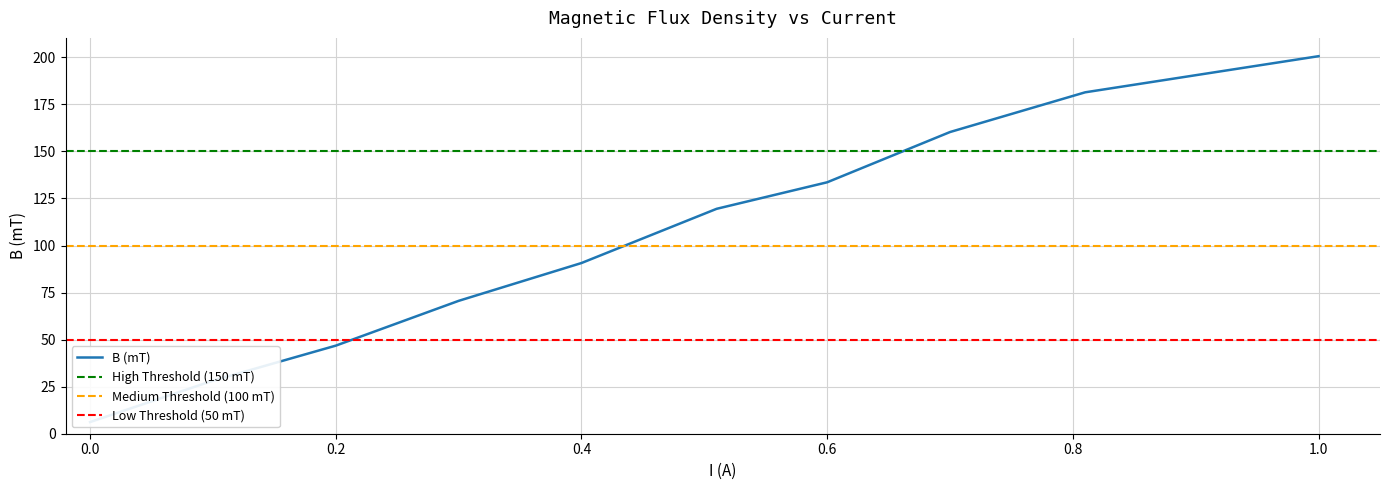

What is the difference between the maximum and second lowest values?

172.4